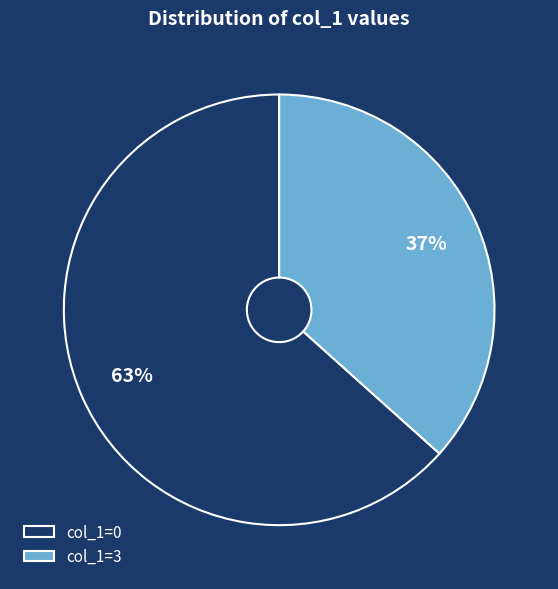

Between col_1=0 and col_1=3, which is larger?

col_1=0